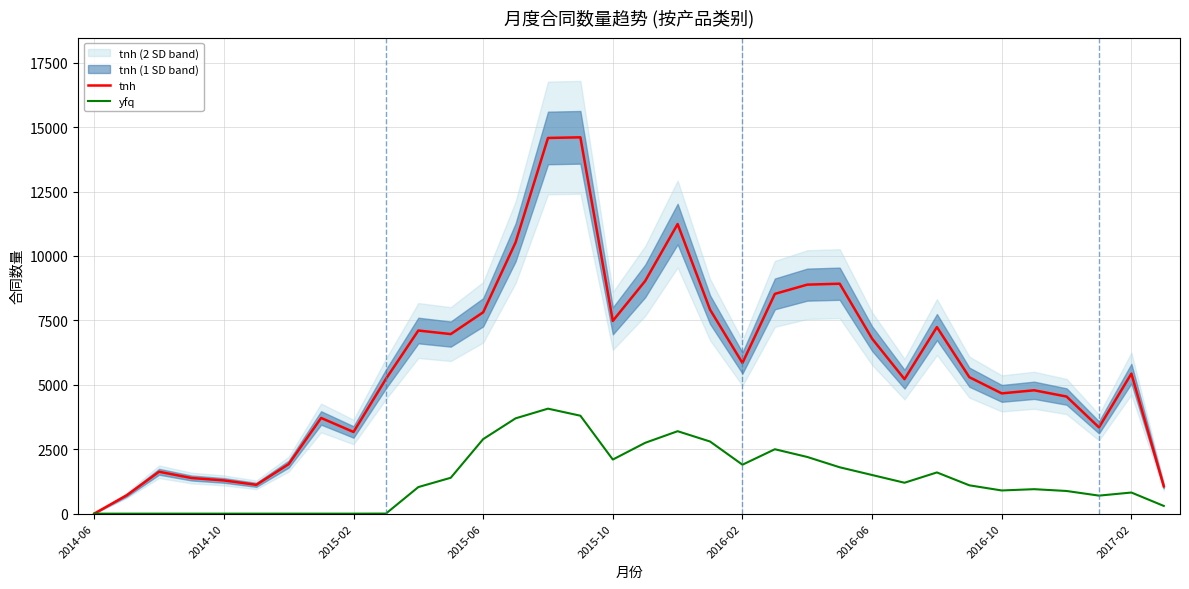

Which category has the lowest value in the tnh series?

2014-06